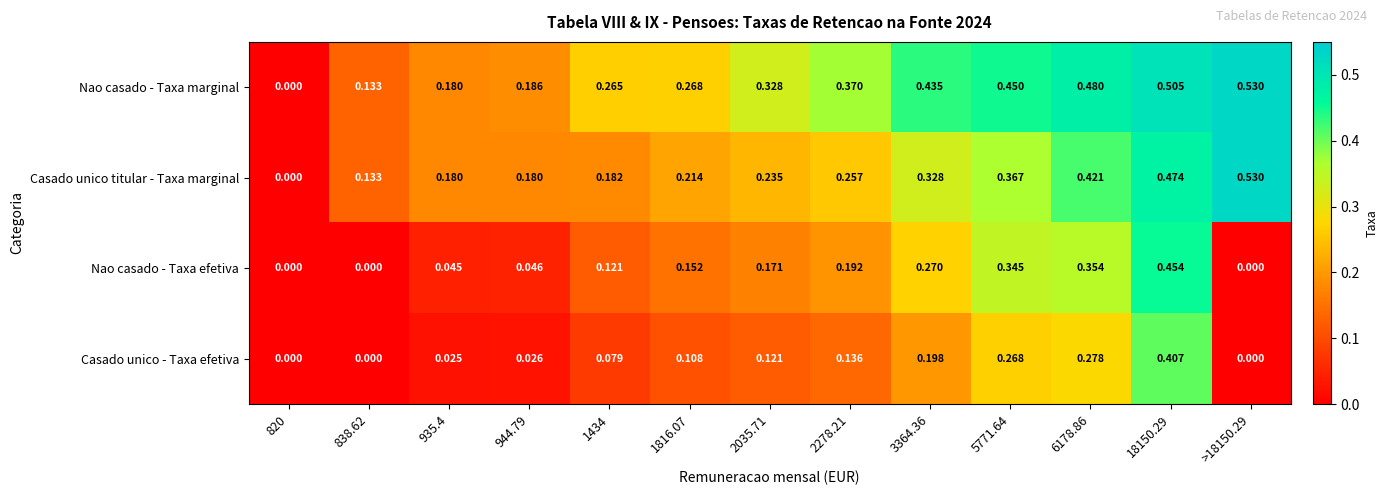

Between 944.79 and 6178.86, which series saw the biggest shift?

Nao casado - Taxa efetiva